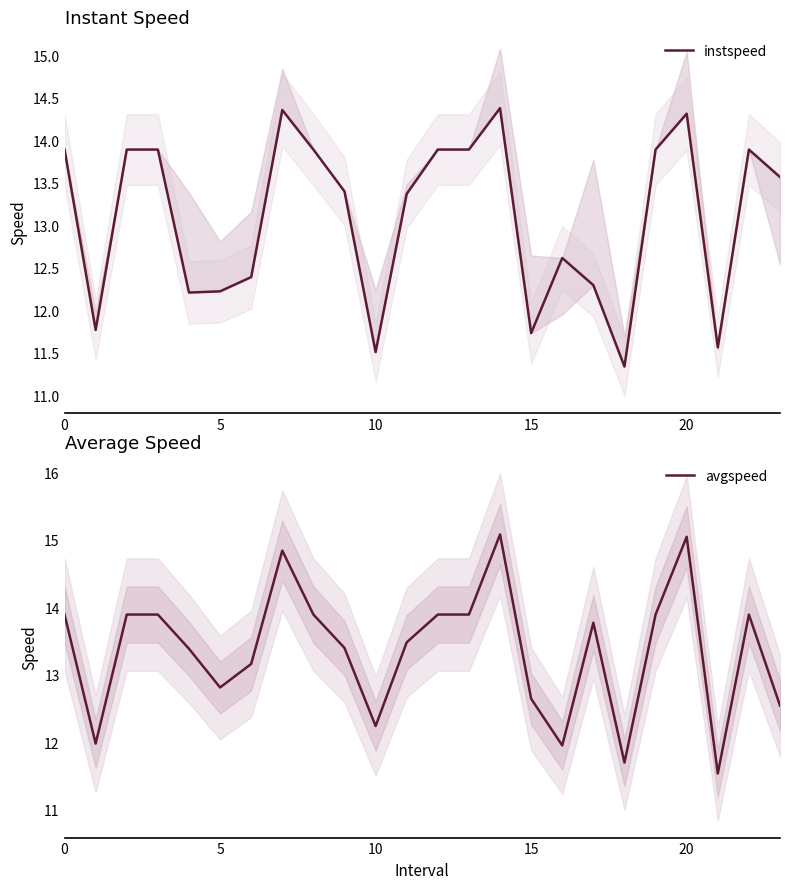

How many times do instspeed and avgspeed cross each other?

4